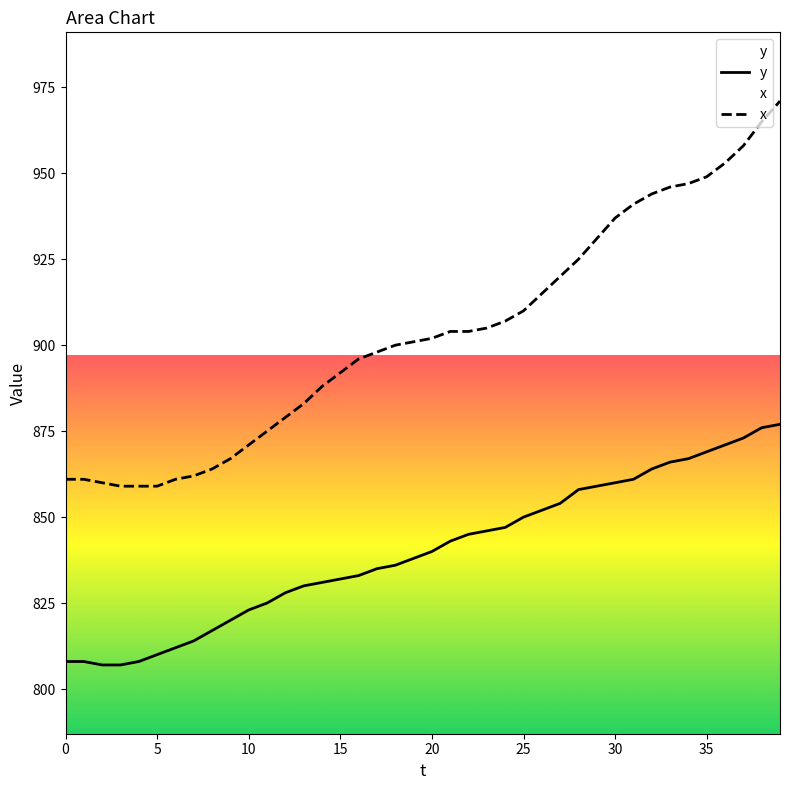

At which label does x first exceed 902?

21